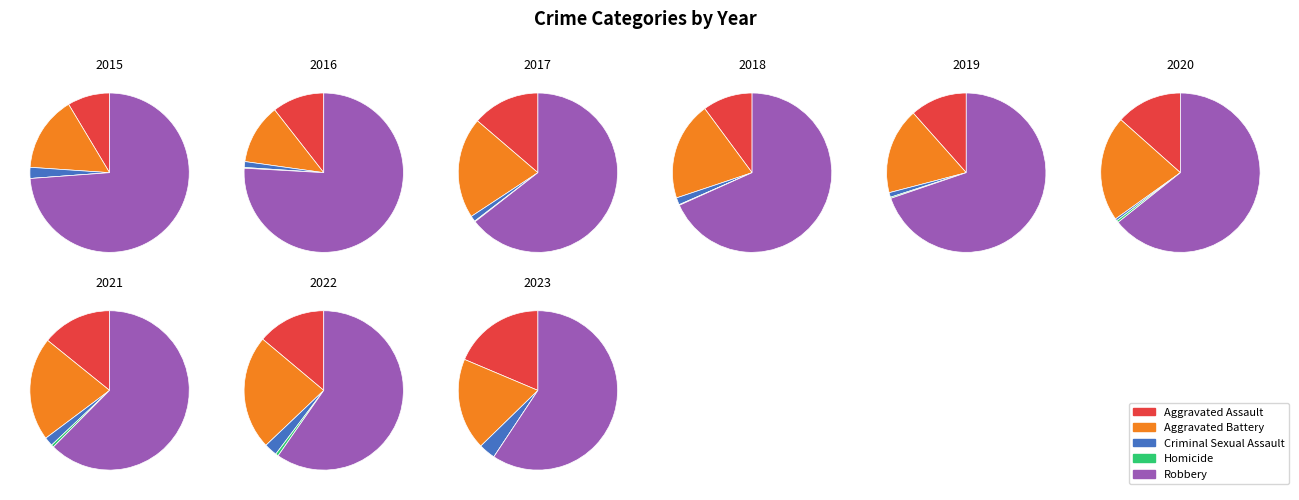

The 2021 slice represents 14% of the pie. True or false?

True